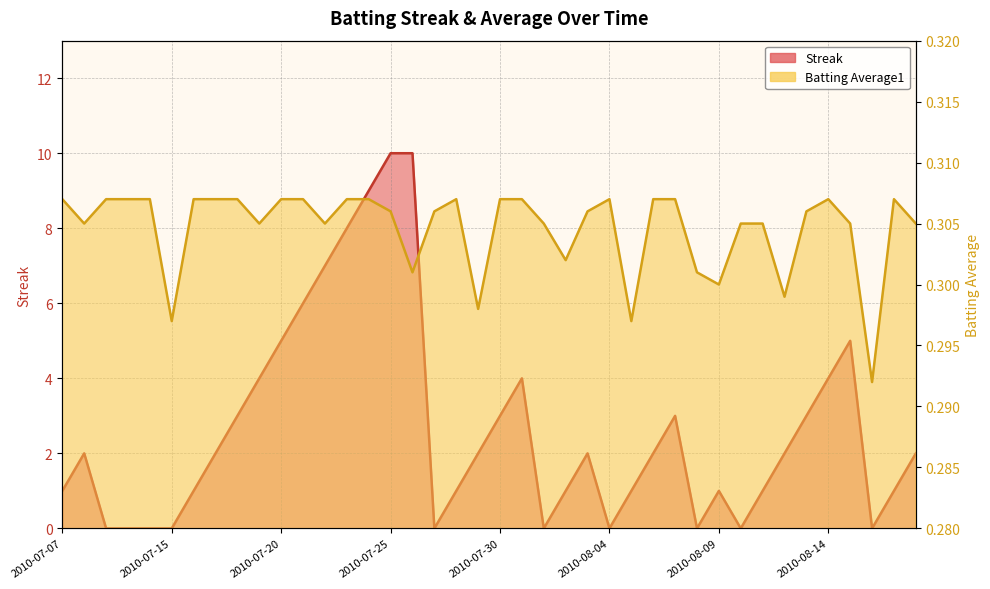

How many data points does each series have?

40